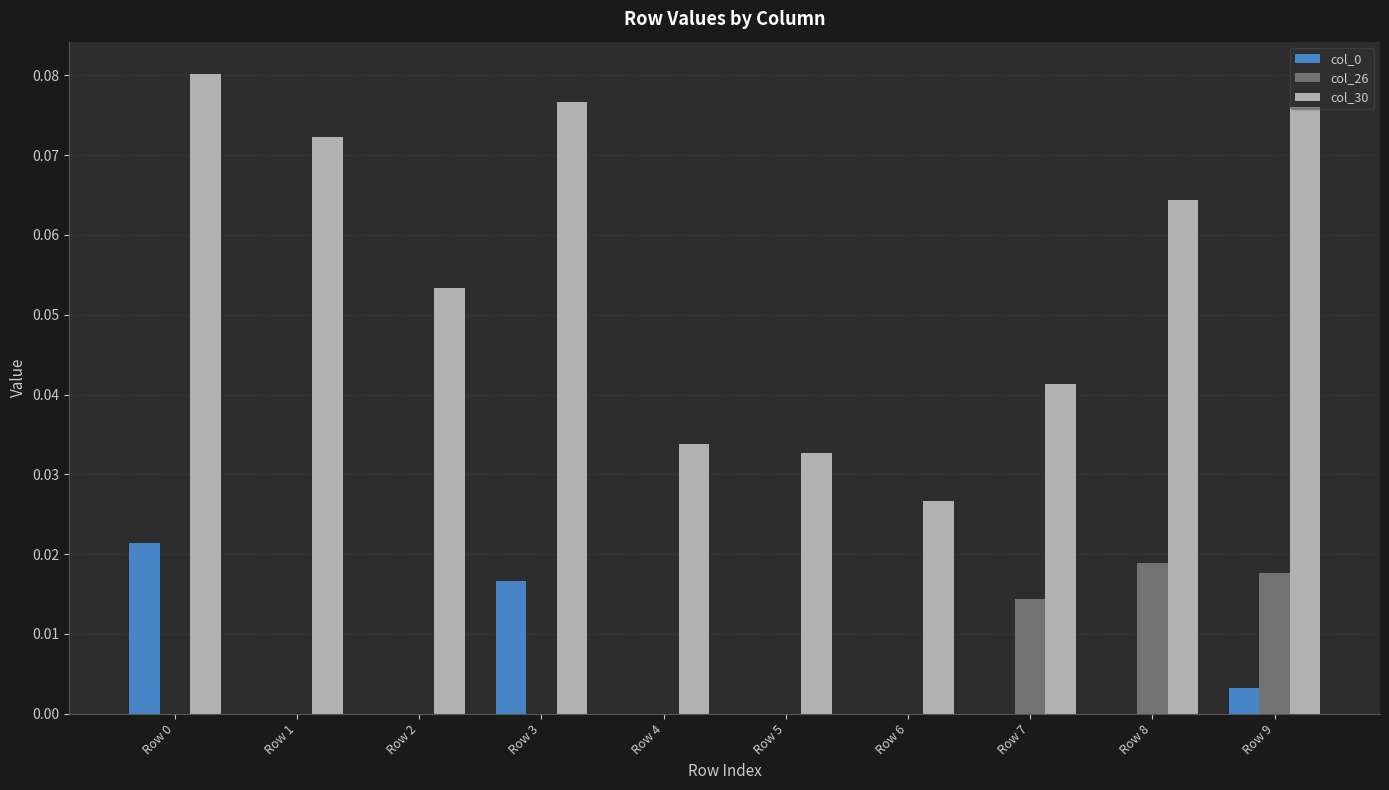

Between Row 1 and Row 9, which series saw the biggest shift?

col_26